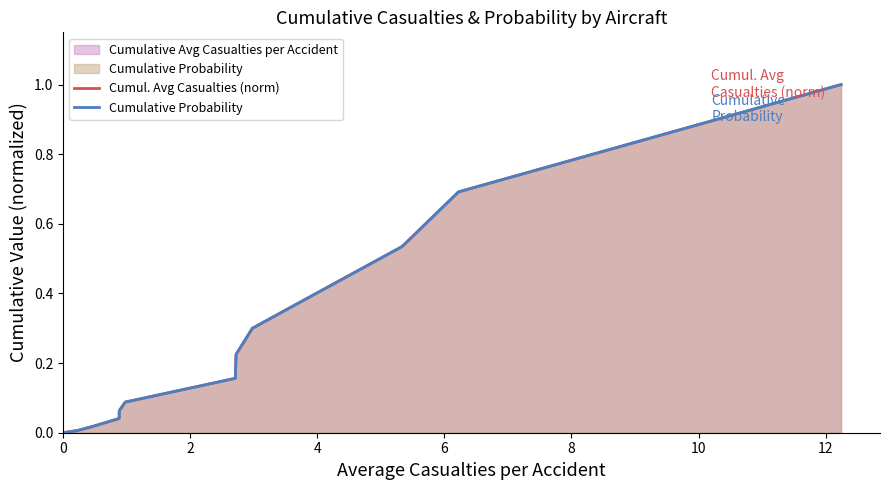

Count the number of categories in the chart.

15